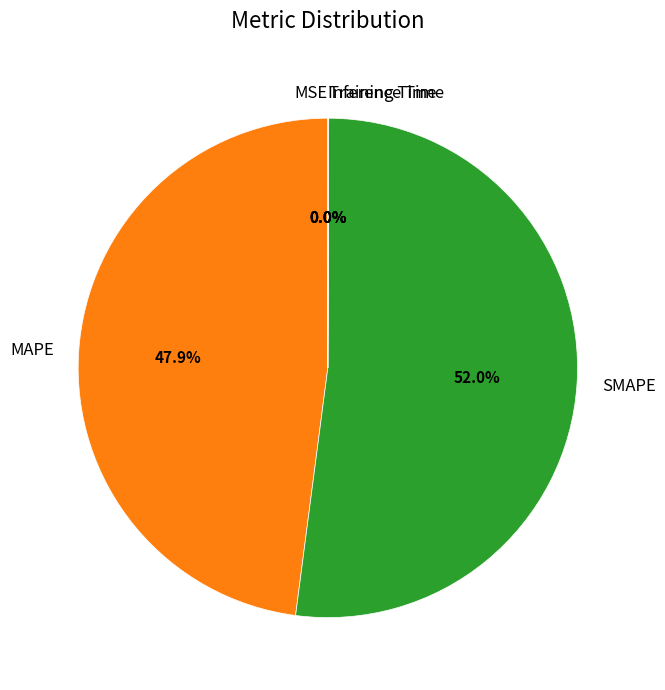

Which category has the biggest portion of the pie?

SMAPE